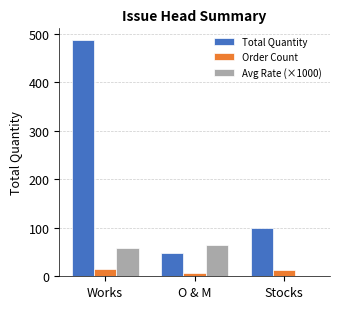

At which label is Order Count closest to 10?

Stocks